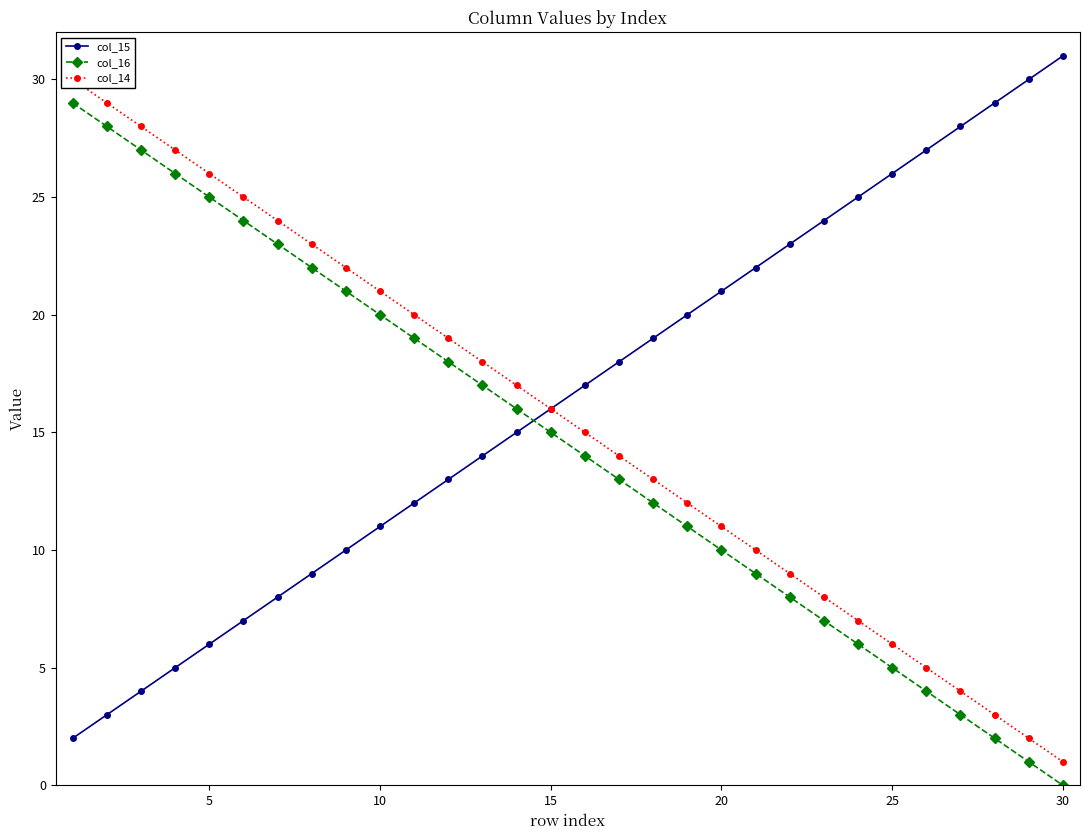

True or false: col_15 has more than 1 points higher than both neighbors.

False